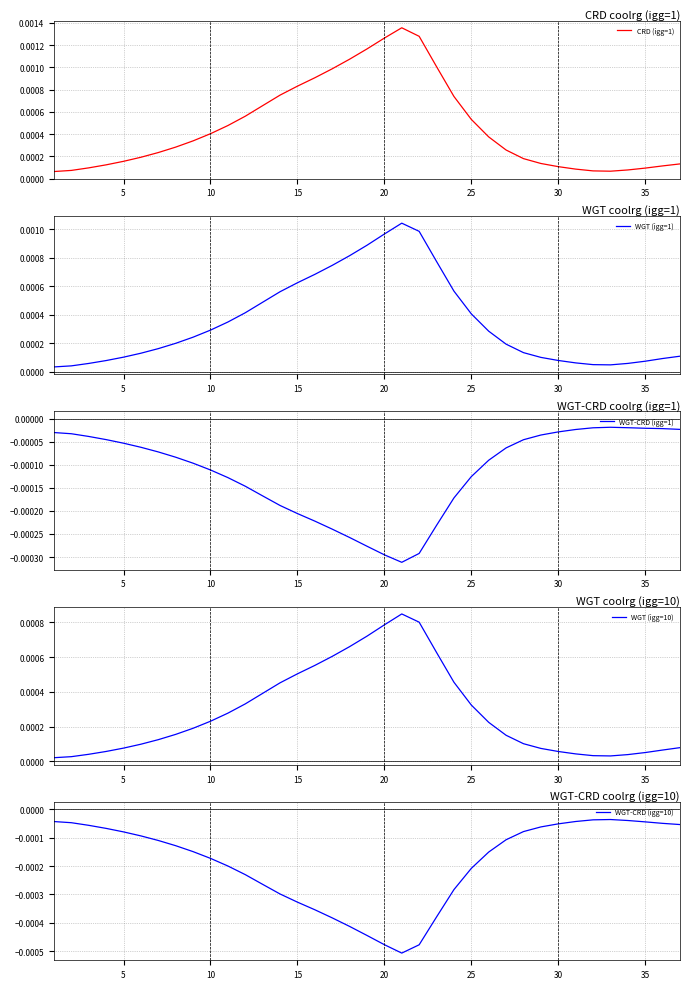

Does the chart display data point markers on the line(s)?

No